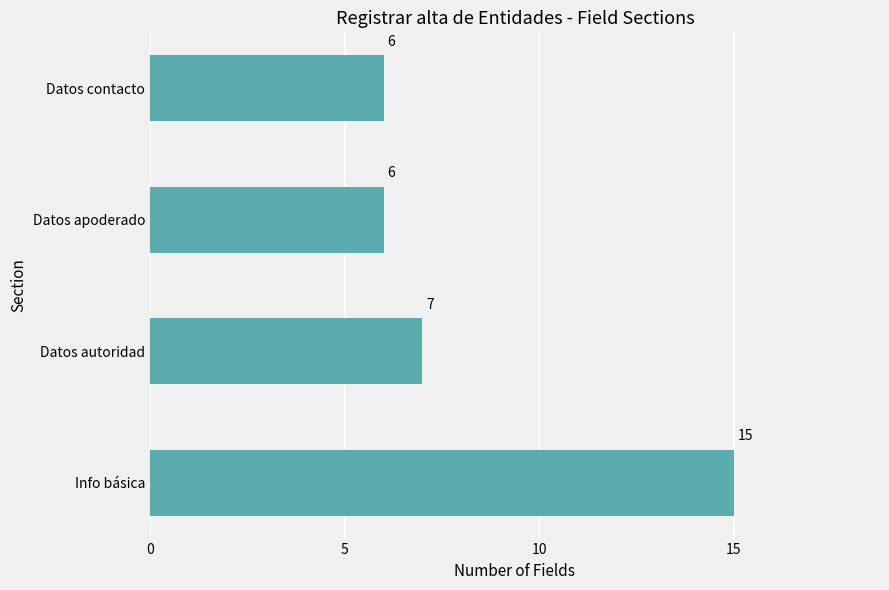

Between Datos apoderado and Datos autoridad, which is larger?

Datos autoridad